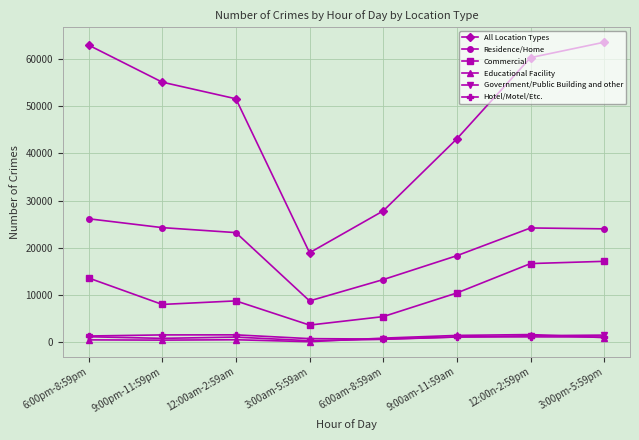

True or false: Commercial and Residence/Home cross at least once.

False